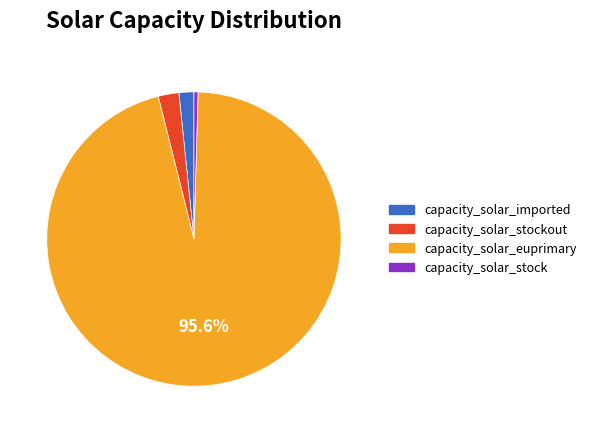

Is there a majority slice in this chart?

Yes